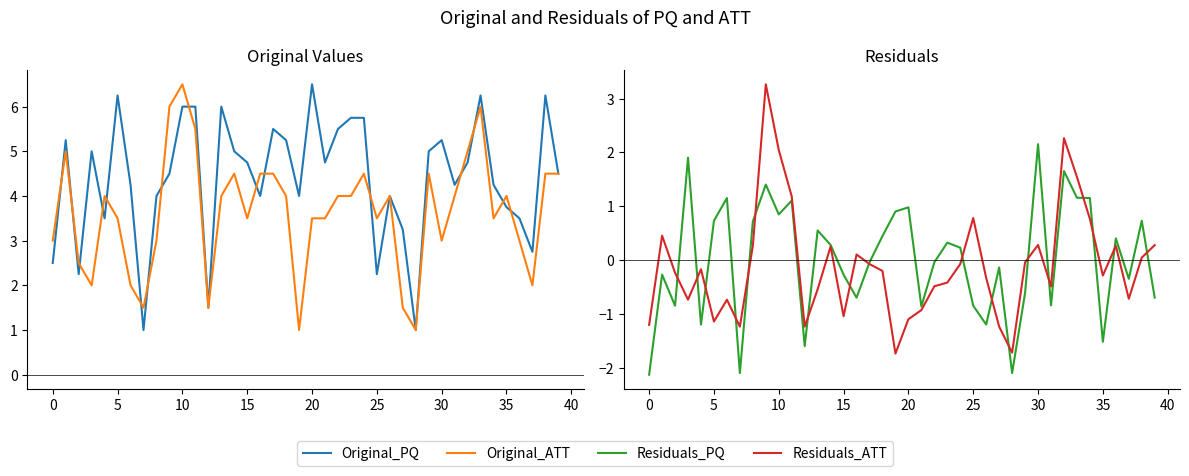

Read the Original_ATT value at 39.

4.5